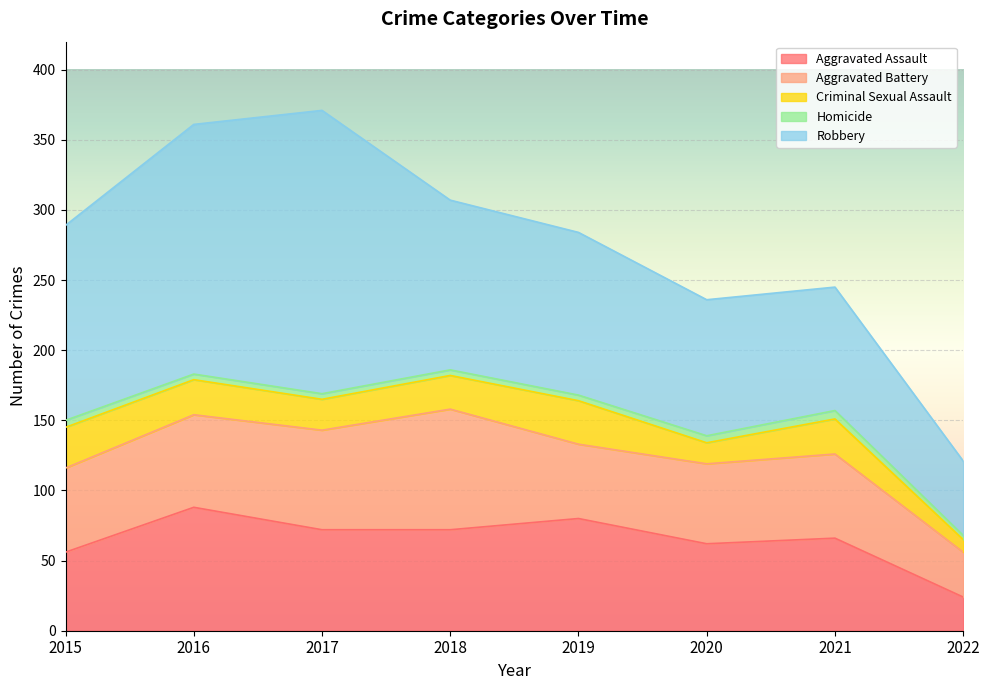

What is the value of the Robbery point at the 5th from the left?

116